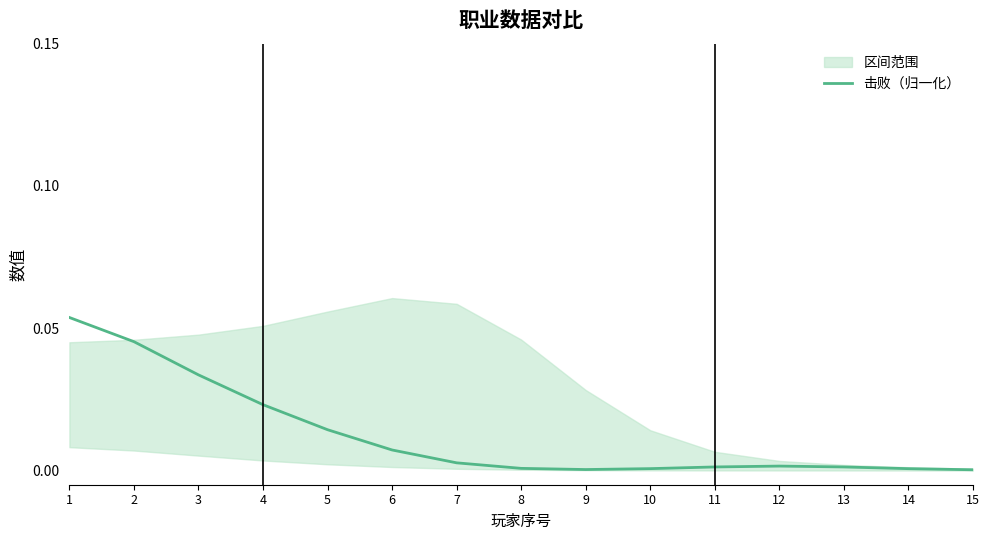

At which category does the chart reach its minimum across all series?

15